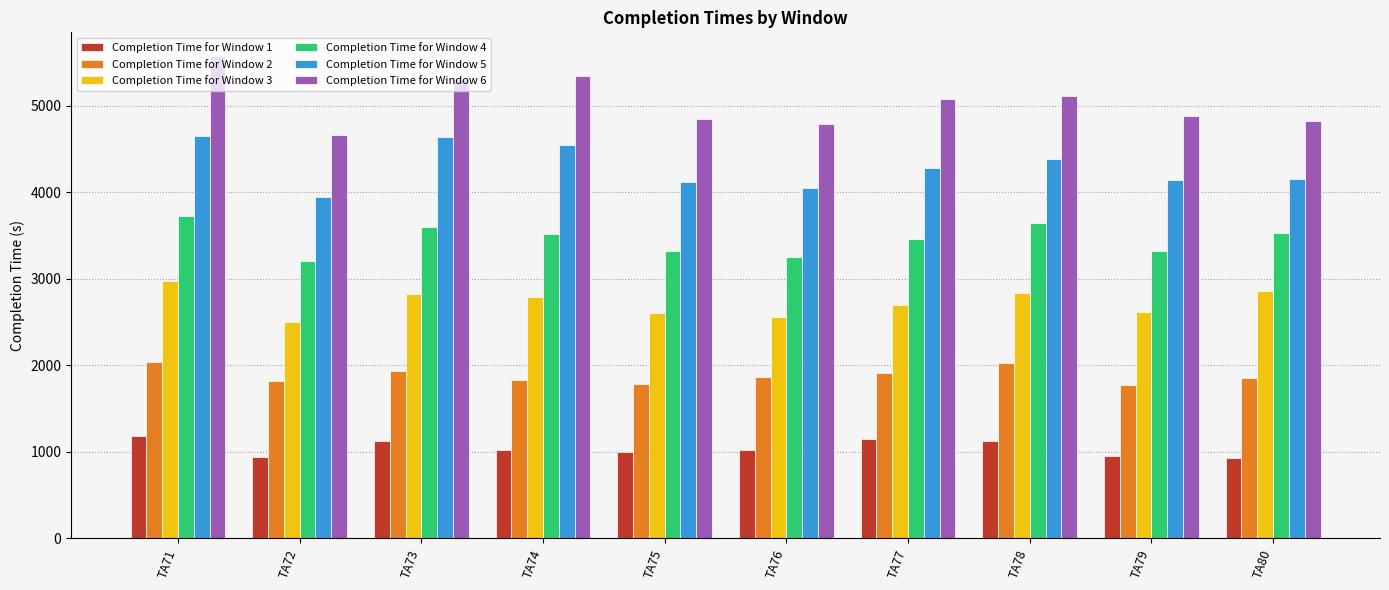

At TA71, list the series in order from smallest to largest.

Completion Time for Window 1, Completion Time for Window 2, Completion Time for Window 3, Completion Time for Window 4, Completion Time for Window 5, Completion Time for Window 6